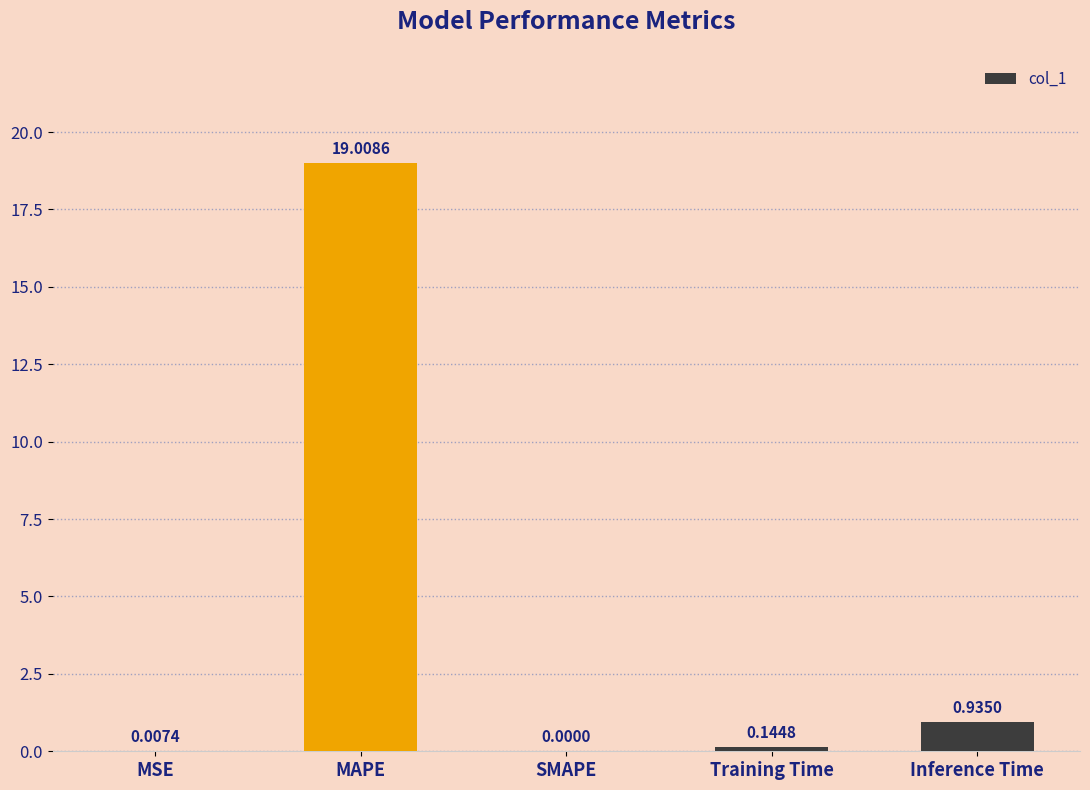

What is the sum of all values?

20.1